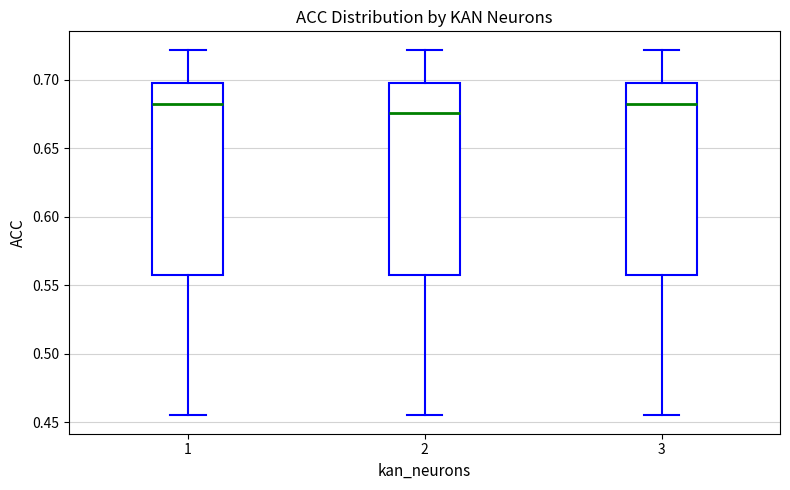

Reading left to right, read every box against the y-axis: the position of its median line, the range the box covers, and the ends of its whiskers. The values are not printed on the chart, so give them approximately, as read against the axis.

1: median 0.685, box 0.560 to 0.700, whiskers 0.455 to 0.720
2: median 0.675, box 0.560 to 0.700, whiskers 0.455 to 0.720
3: median 0.685, box 0.560 to 0.700, whiskers 0.455 to 0.720